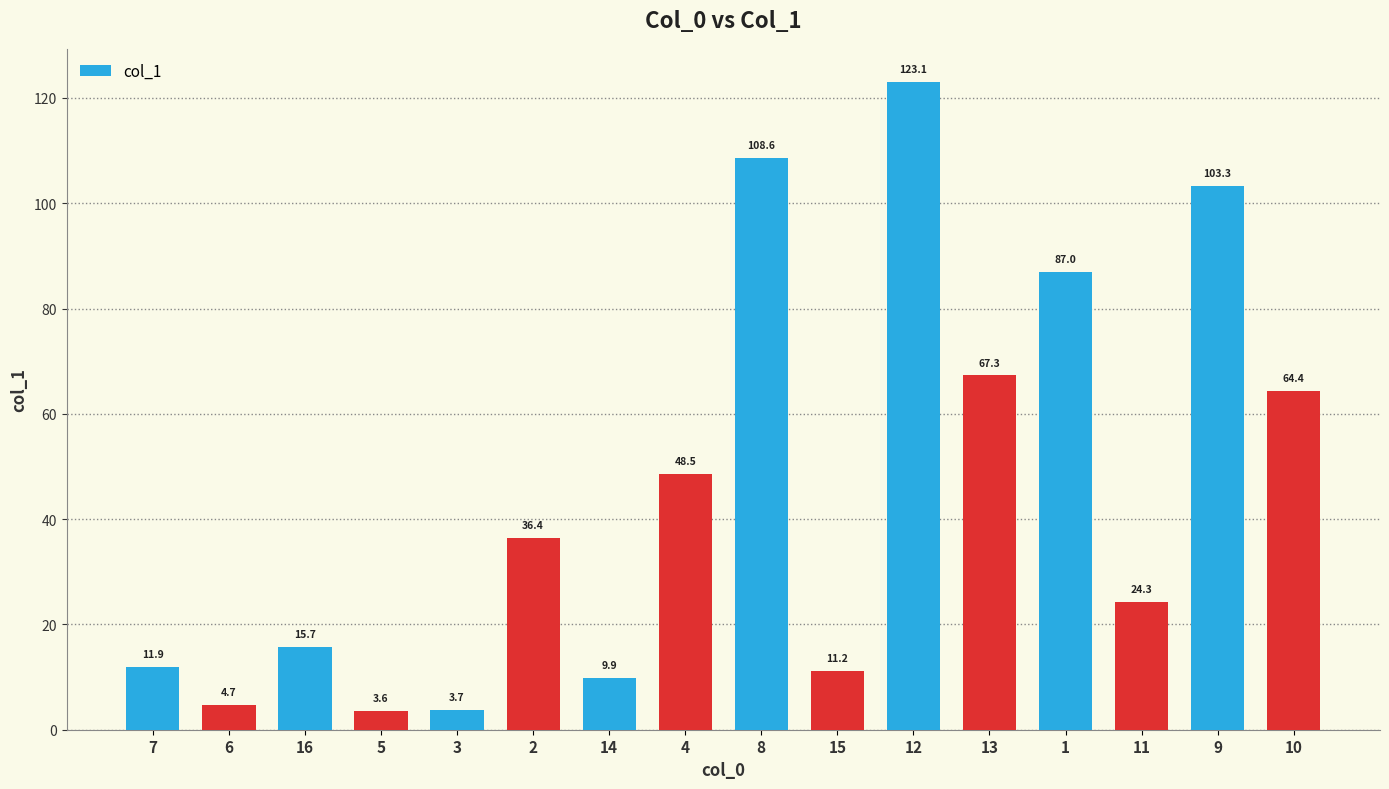

What is the value of the 1st bar from the left?

11.9